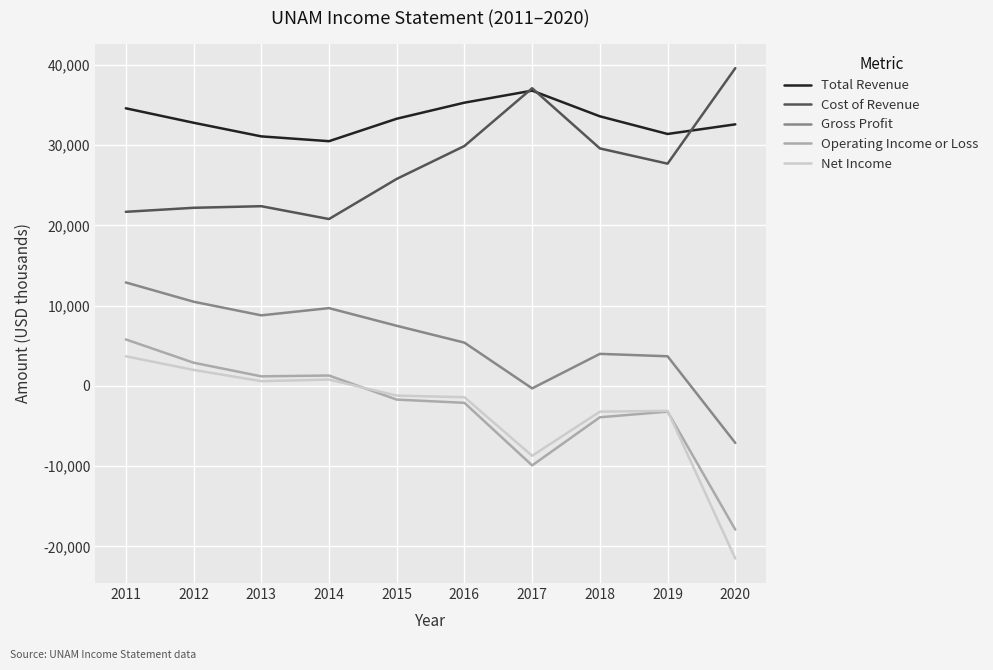

Does the chart display data point markers on the line(s)?

No